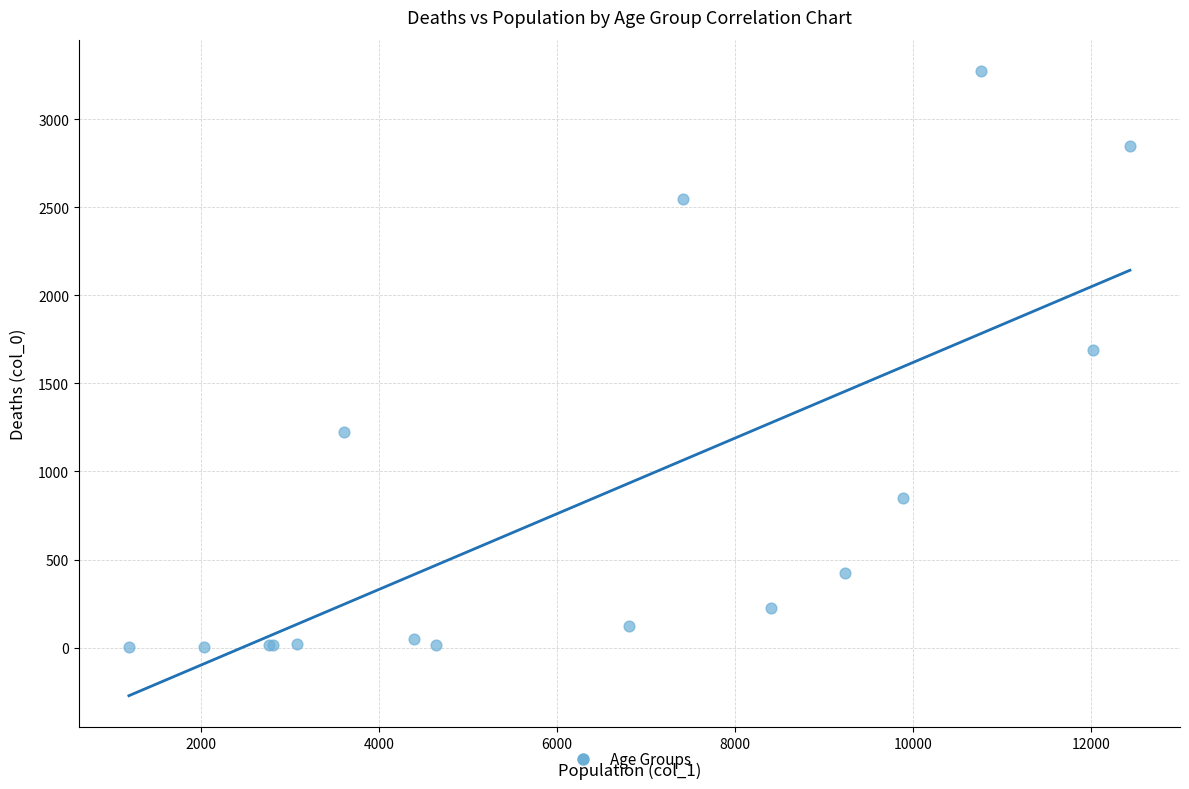

What Y value in the scatter plot is closest to 1638?

1690